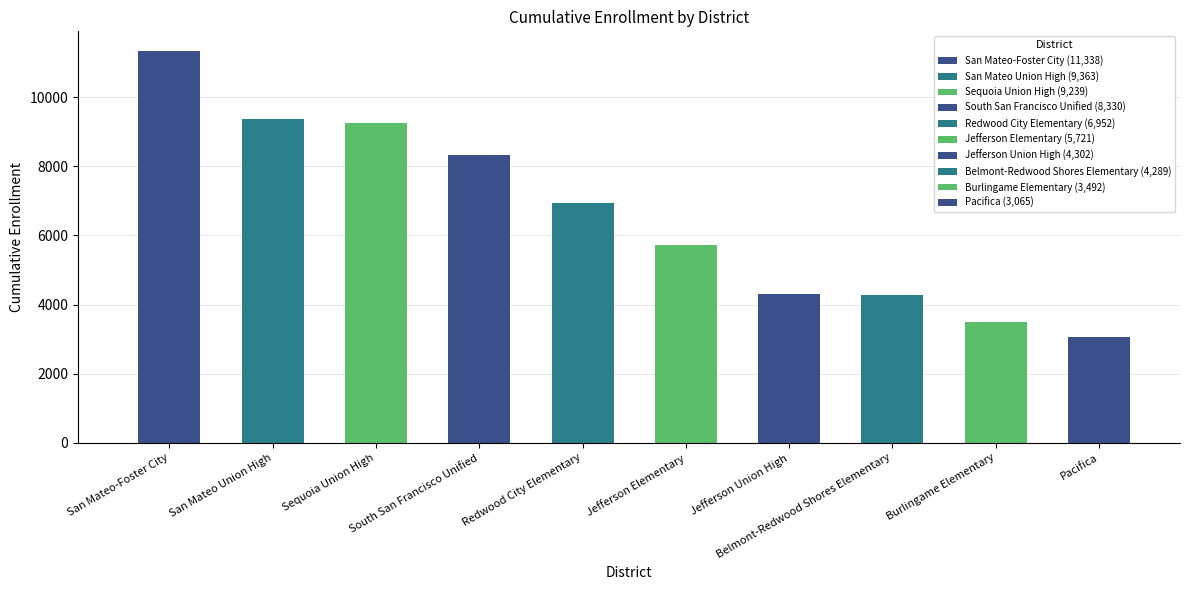

How many bars are there in total?

10